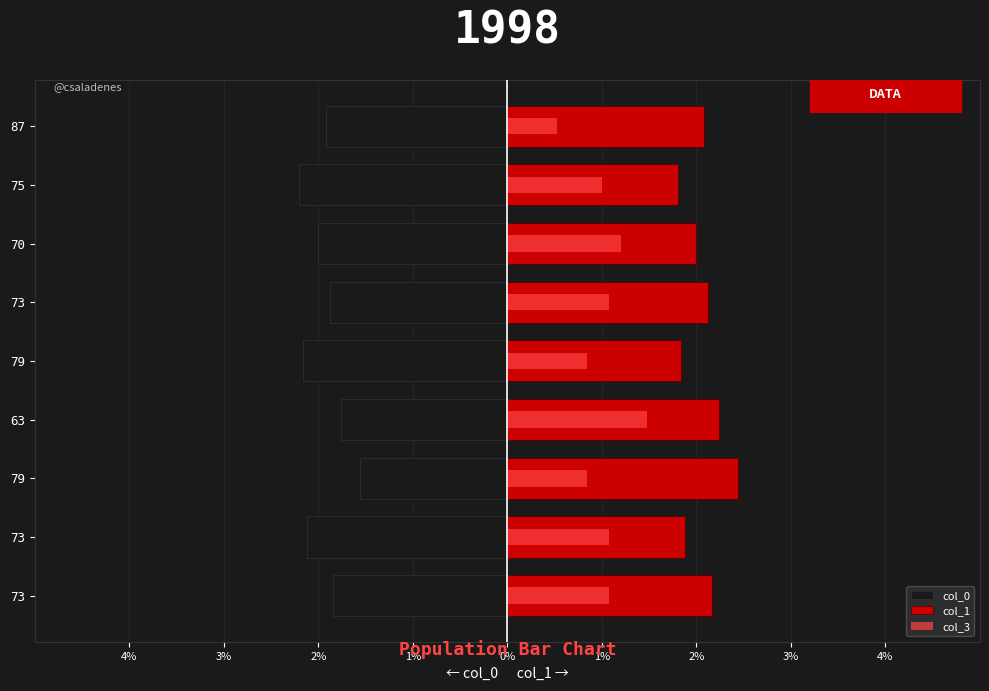

What is the sum of all col_1 values?

18.6